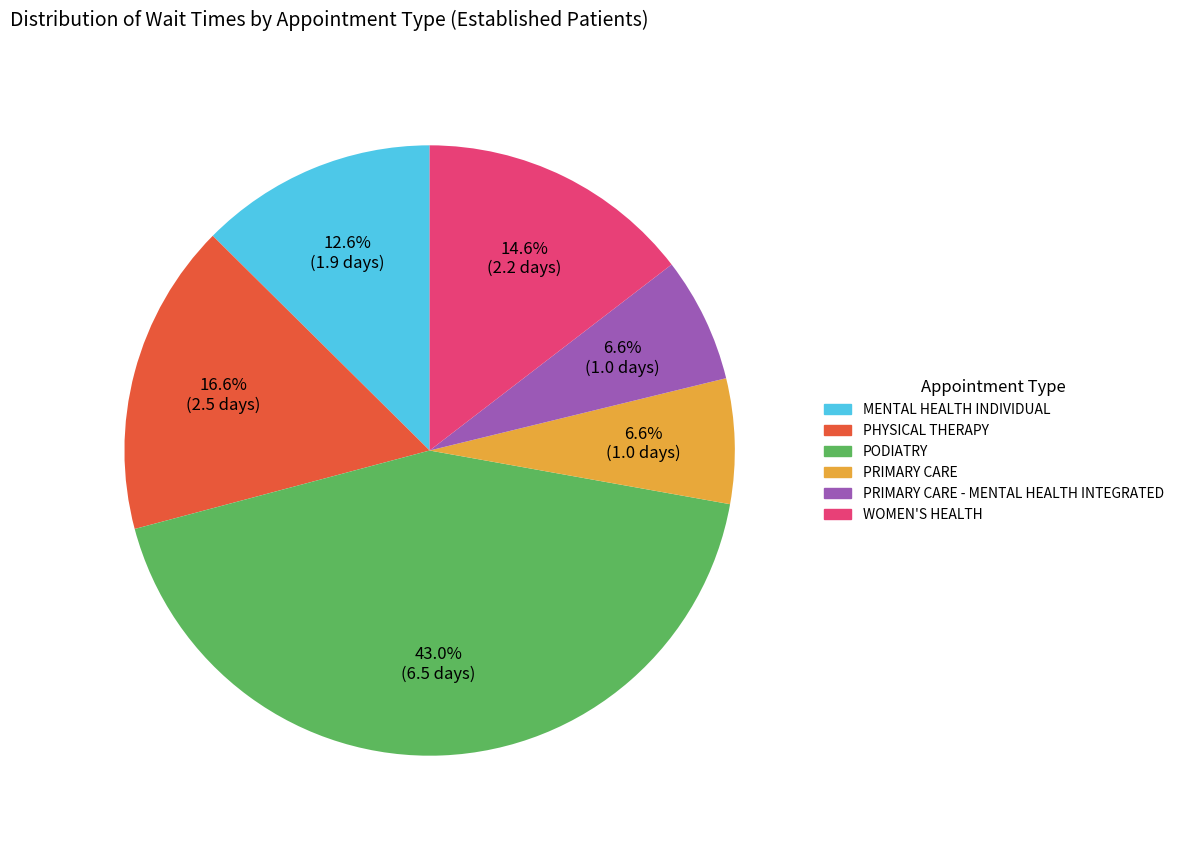

Is PHYSICAL THERAPY the majority of the pie?

No